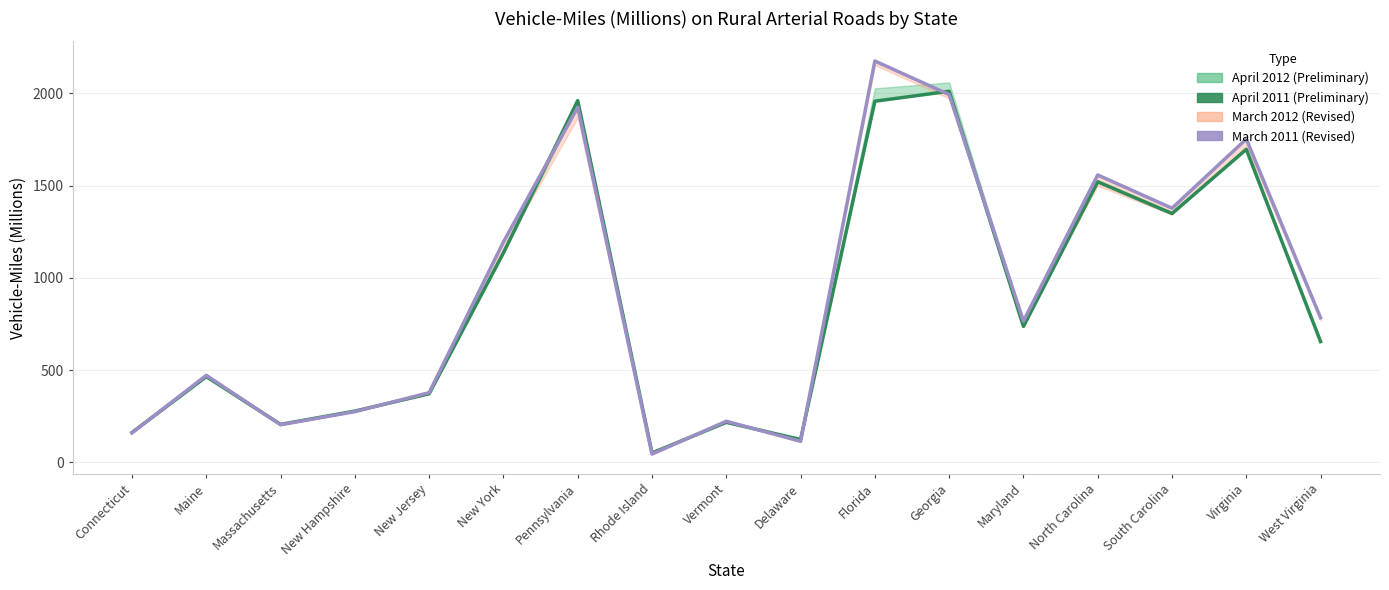

What is the spread (max minus min) of values at Maryland?

29